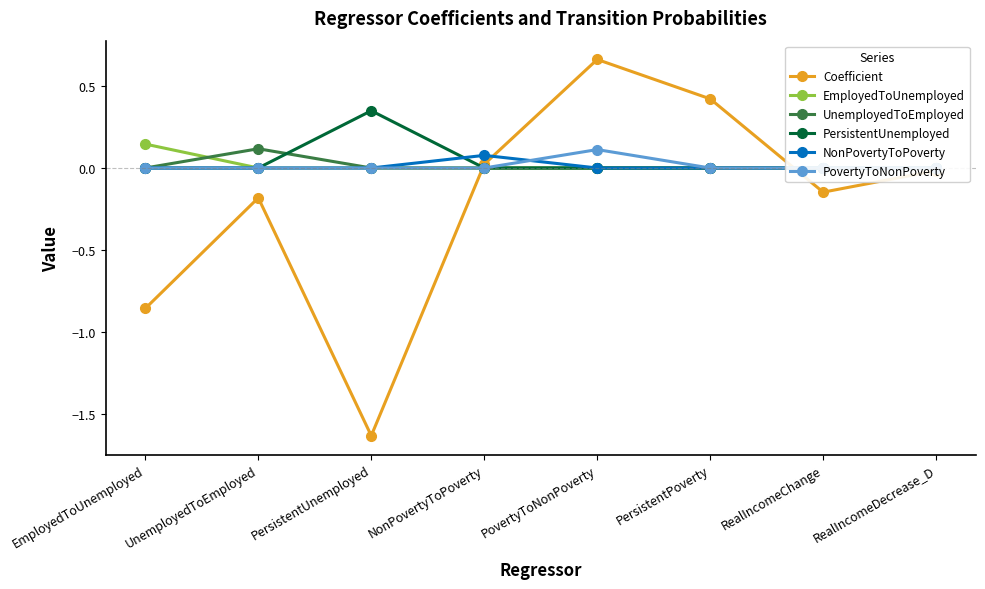

True or false: EmployedToUnemployed has a value of 0.1 at PersistentUnemployed.

False